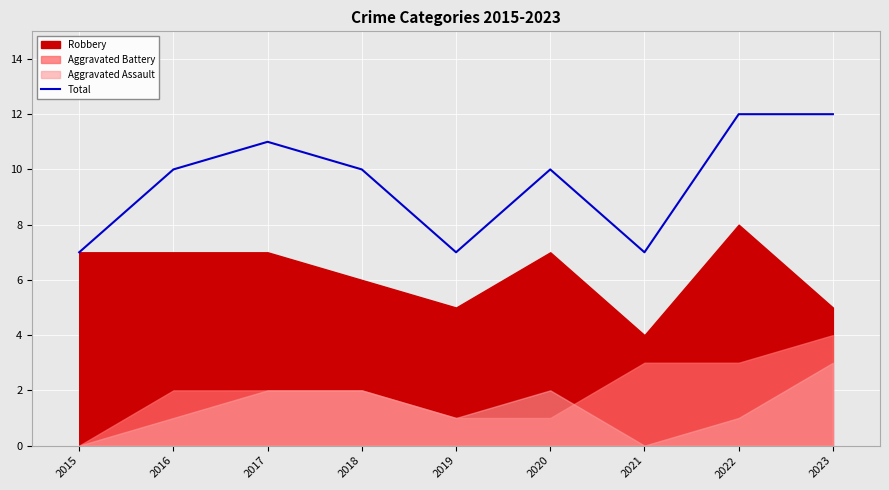

List the labels in order of value, largest first.

2022, 2023, 2017, 2016, 2018, 2020, 2015, 2019, 2021